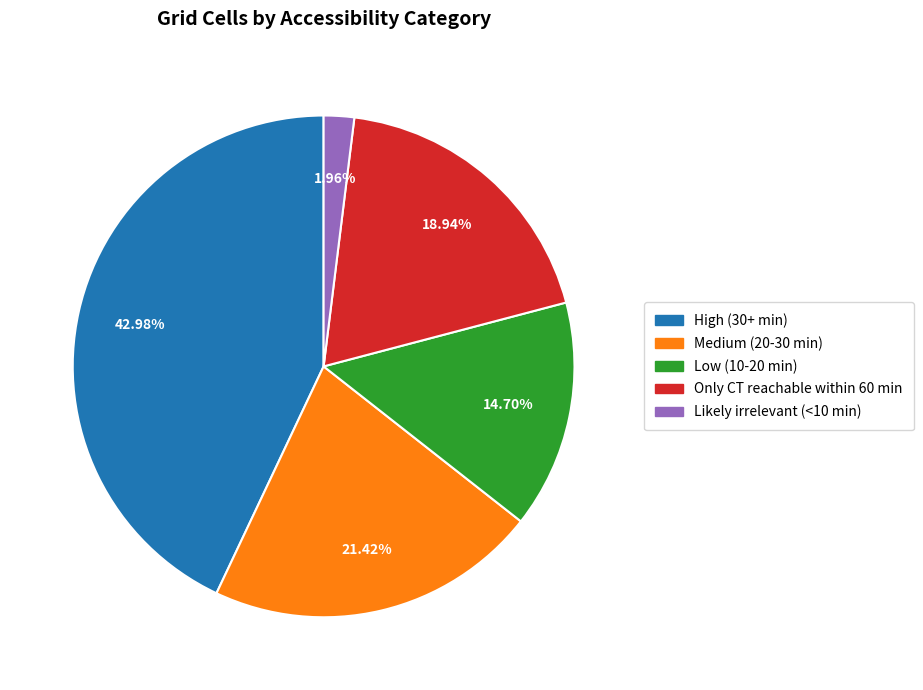

Count the number of slices in the pie.

5